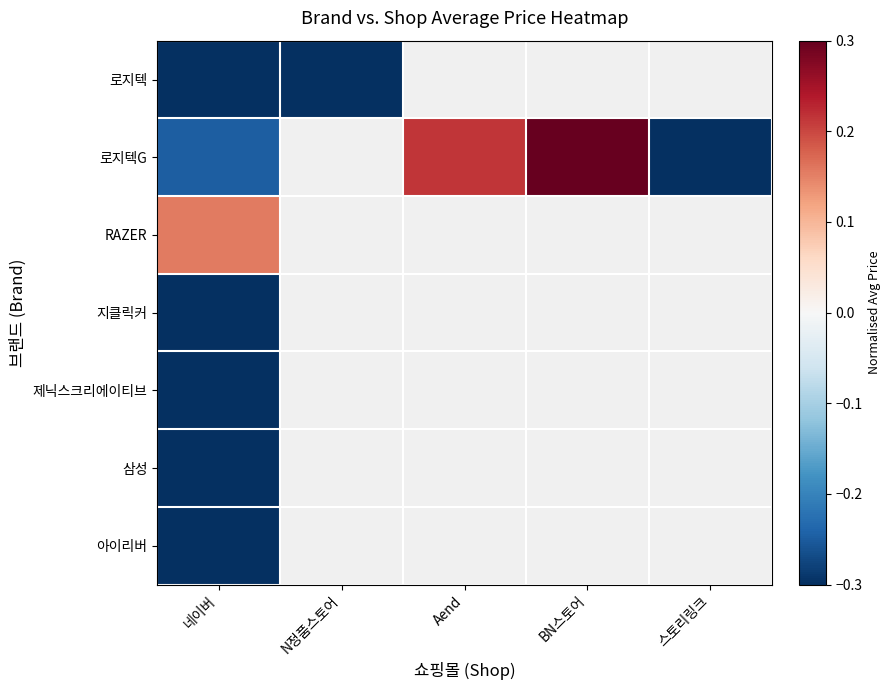

Which series has the largest range (max minus min)?

로지텍G